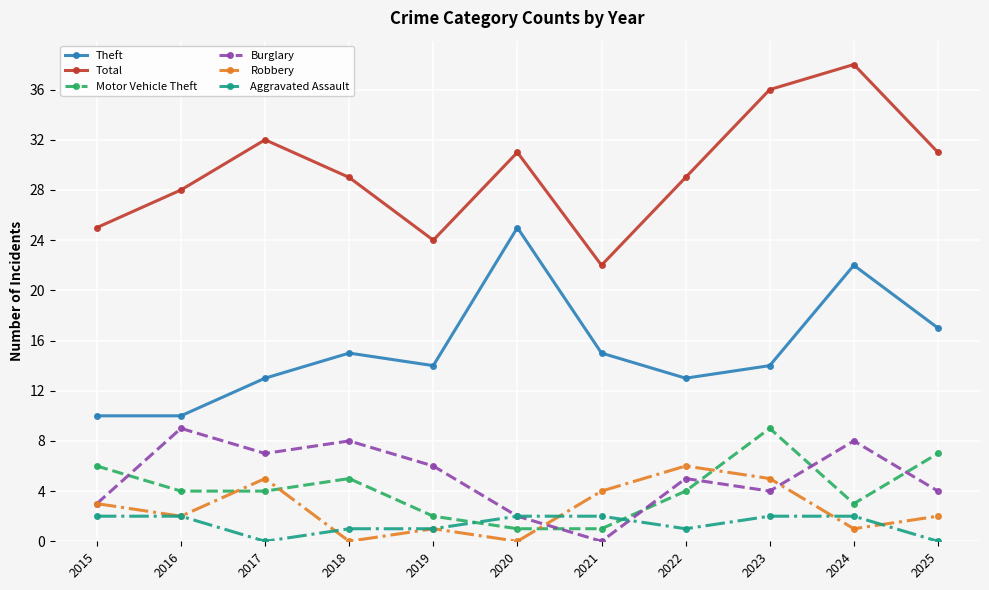

Reading right to left, extract all data points from this chart.

Theft: 17	22	14	13	15	25	14	15	13	10	10
Total: 31	38	36	29	22	31	24	29	32	28	25
Motor Vehicle Theft: 7	3	9	4	1	1	2	5	4	4	6
Burglary: 4	8	4	5	0	2	6	8	7	9	3
Robbery: 2	1	5	6	4	0	1	0	5	2	3
Aggravated Assault: 0	2	2	1	2	2	1	1	0	2	2